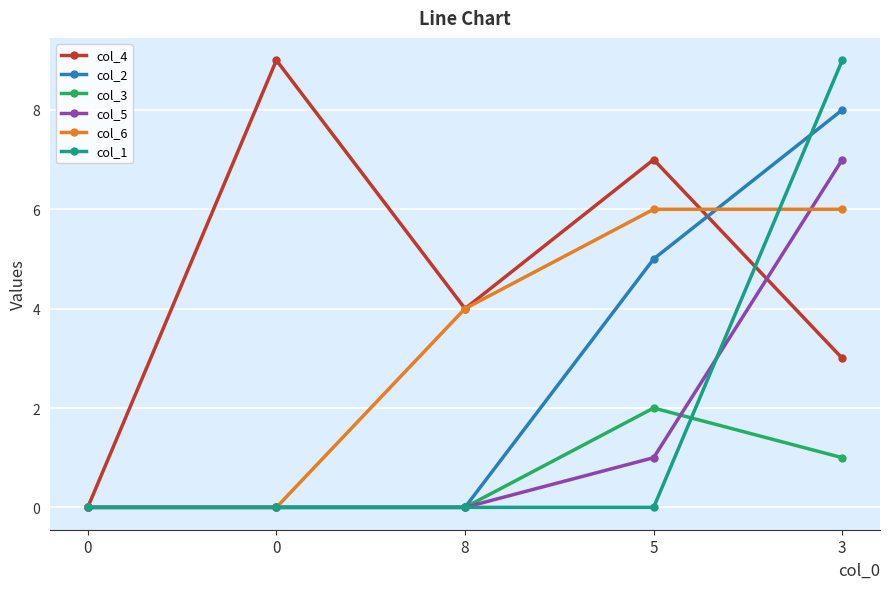

Reading left to right, extract all data points from this chart.

col_4: 0	9	4	7	3
col_2: 0	0	0	5	8
col_3: 0	0	0	2	1
col_5: 0	0	0	1	7
col_6: 0	0	4	6	6
col_1: 0	0	0	0	9